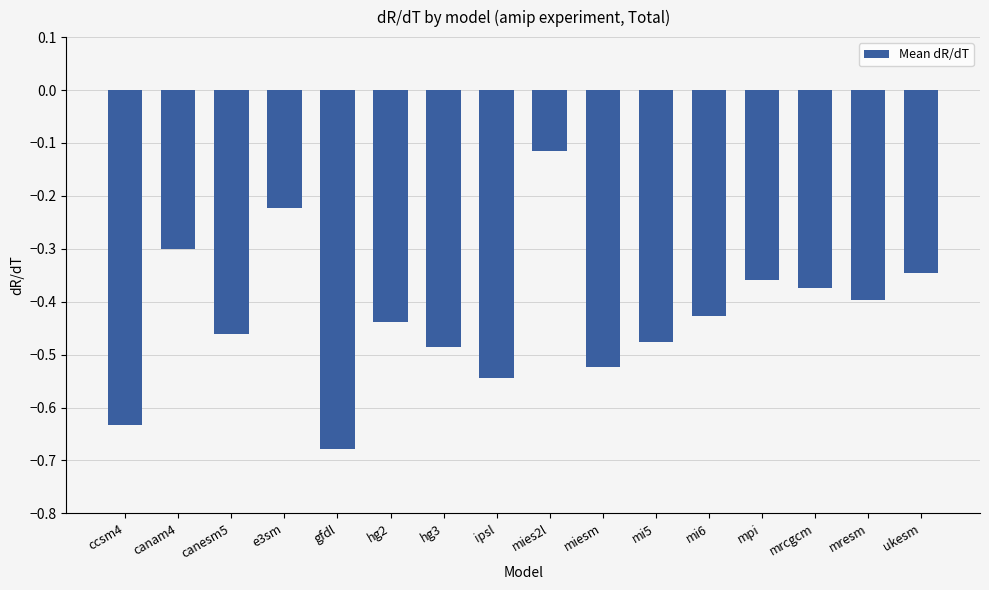

Between miesm and mrcgcm, which is larger?

mrcgcm